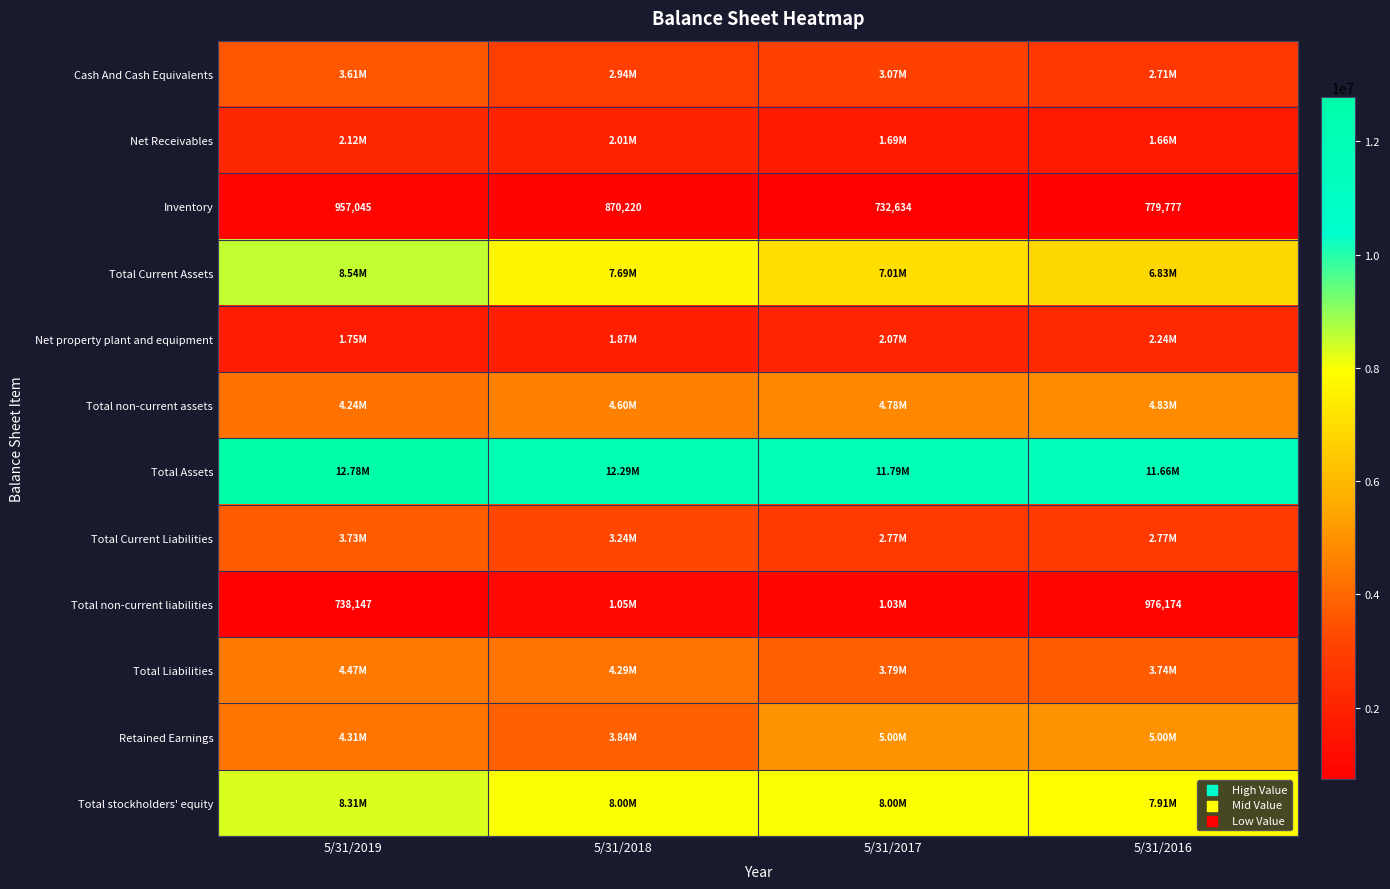

What is the sum of all Inventory values?

3339676